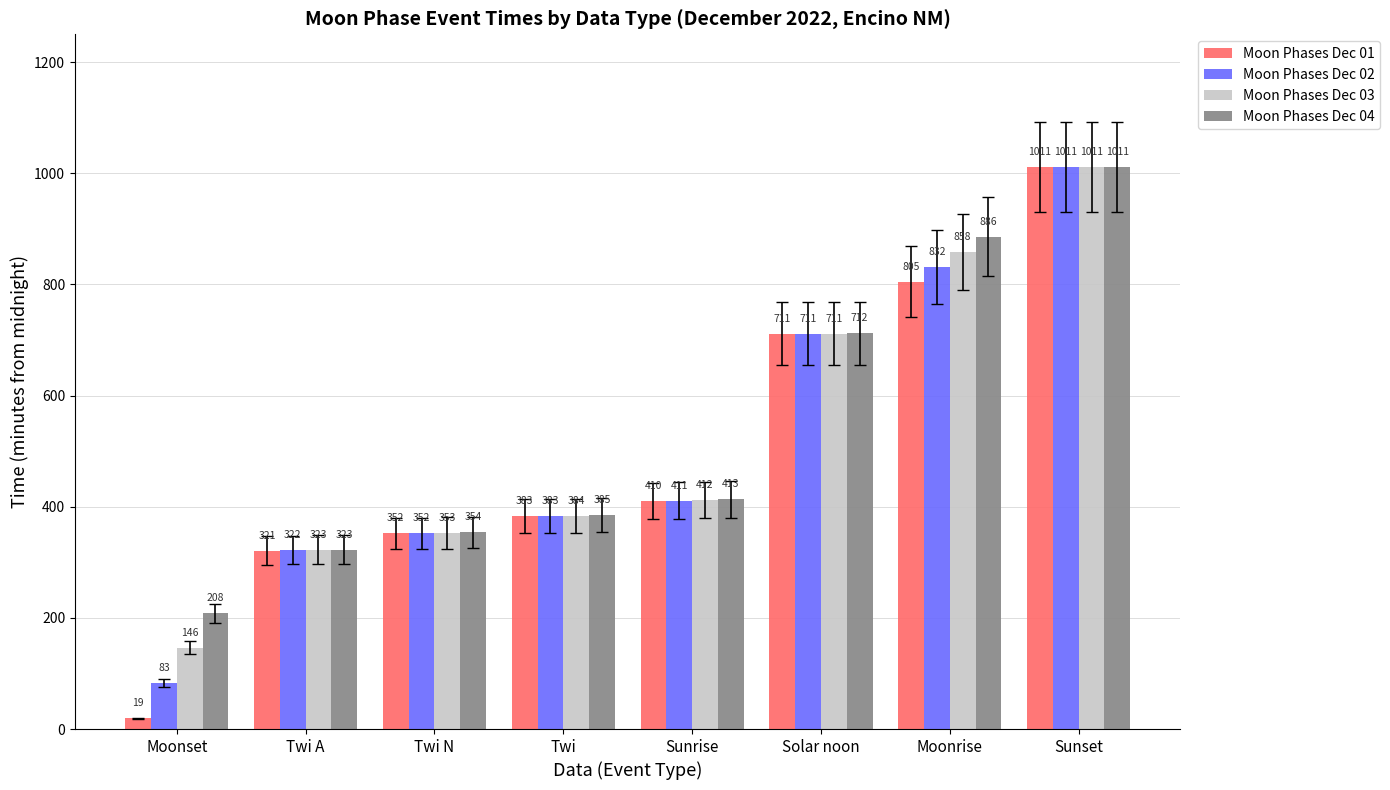

Which series has the largest total across all categories?

Moon Phases Dec 04